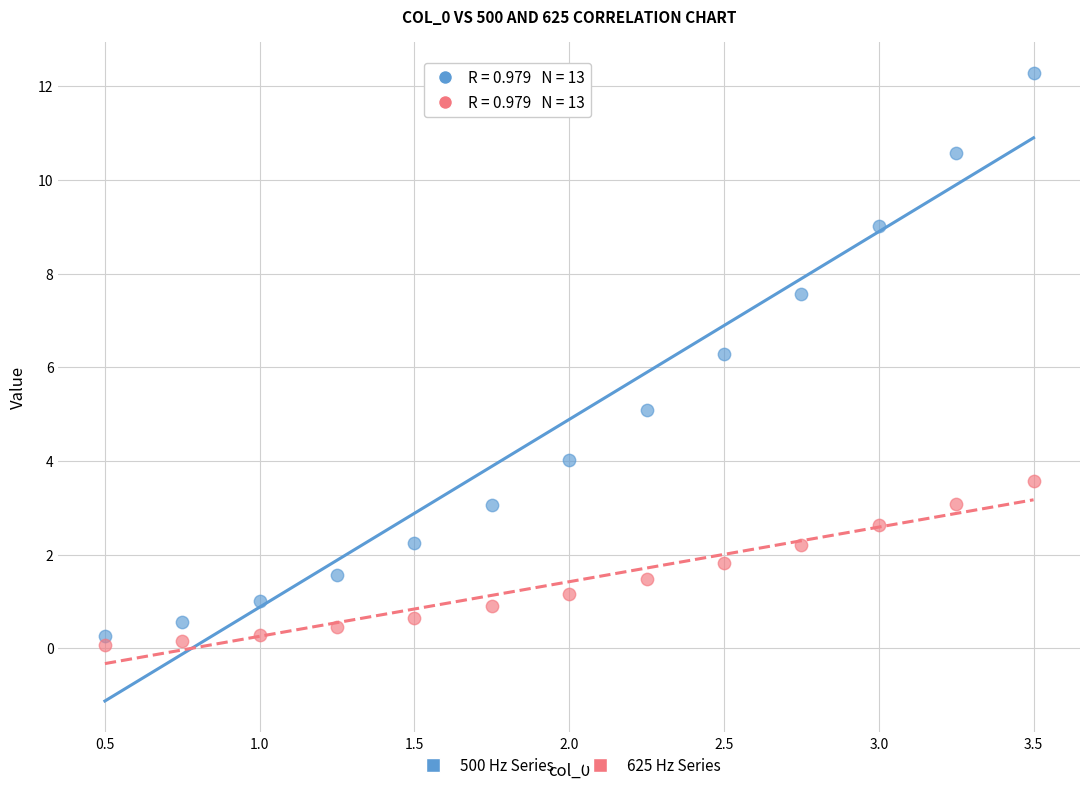

In the 500 Hz Series series, what Y value is closest to 6?

6.3